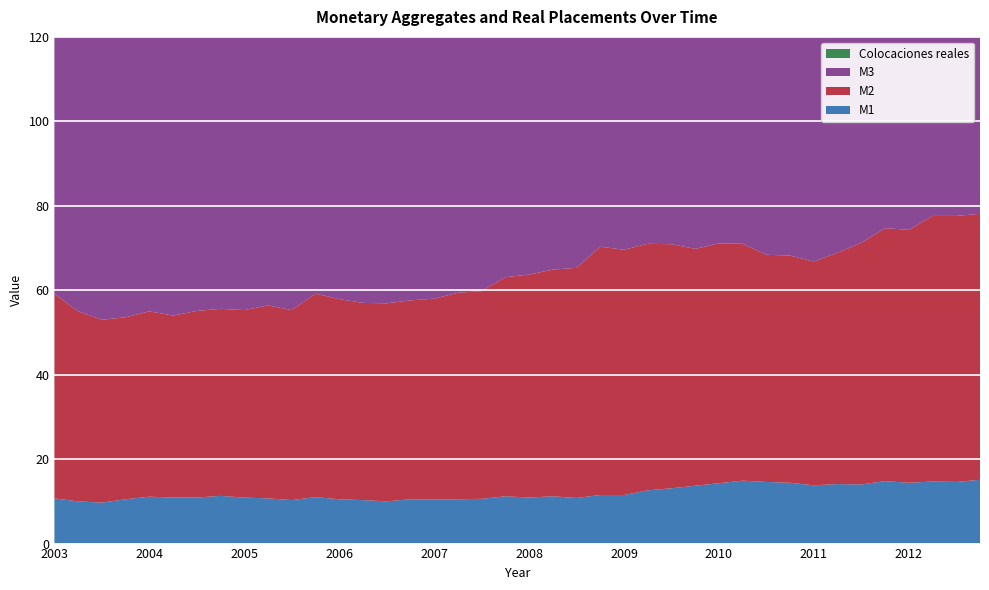

Reading left to right, what are all the values shown in this chart?

M1: 01-01-2003=10.7	01-04-2003=10.0	01-07-2003=9.7	01-10-2003=10.5	01-01-2004=11.1	01-04-2004=10.9	01-07-2004=10.9	01-10-2004=11.3	01-01-2005=10.9	01-04-2005=10.7	01-07-2005=10.3	01-10-2005=11.0	01-01-2006=10.5	01-04-2006=10.3	01-07-2006=10.0	01-10-2006=10.5	01-01-2007=10.4	01-04-2007=10.5	01-07-2007=10.6	01-10-2007=11.2	01-01-2008=10.9	01-04-2008=11.2	01-07-2008=10.8	01-10-2008=11.5	01-01-2009=11.5	01-04-2009=12.6	01-07-2009=13.1	01-10-2009=13.7	01-01-2010=14.3	01-04-2010=14.9	01-07-2010=14.6	01-10-2010=14.4	01-01-2011=13.8	01-04-2011=14.1	01-07-2011=14.0	01-10-2011=14.8	01-01-2012=14.4	01-04-2012=14.7	01-07-2012=14.6	01-10-2012=15.1
M2: 01-01-2003=48.4	01-04-2003=45.0	01-07-2003=43.3	01-10-2003=43.1	01-01-2004=43.9	01-04-2004=43.1	01-07-2004=44.2	01-10-2004=44.3	01-01-2005=44.4	01-04-2005=45.7	01-07-2005=45.0	01-10-2005=48.2	01-01-2006=47.4	01-04-2006=46.7	01-07-2006=46.9	01-10-2006=47.1	01-01-2007=47.6	01-04-2007=48.9	01-07-2007=49.2	01-10-2007=51.9	01-01-2008=52.8	01-04-2008=53.7	01-07-2008=54.5	01-10-2008=58.8	01-01-2009=58.1	01-04-2009=58.4	01-07-2009=57.8	01-10-2009=56.1	01-01-2010=56.8	01-04-2010=56.1	01-07-2010=53.8	01-10-2010=53.8	01-01-2011=53.0	01-04-2011=54.8	01-07-2011=57.2	01-10-2011=59.9	01-01-2012=59.9	01-04-2012=62.9	01-07-2012=63.0	01-10-2012=63.0
M3: 01-01-2003=95.2	01-04-2003=92.4	01-07-2003=91.2	01-10-2003=89.6	01-01-2004=89.3	01-04-2004=87.6	01-07-2004=86.9	01-10-2004=85.7	01-01-2005=83.7	01-04-2005=84.9	01-07-2005=83.7	01-10-2005=85.2	01-01-2006=82.6	01-04-2006=80.2	01-07-2006=79.6	01-10-2006=79.2	01-01-2007=79.0	01-04-2007=80.1	01-07-2007=80.6	01-10-2007=82.9	01-01-2008=82.6	01-04-2008=86.3	01-07-2008=90.5	01-10-2008=94.6	01-01-2009=94.9	01-04-2009=96.2	01-07-2009=95.2	01-10-2009=92.6	01-01-2010=93.2	01-04-2010=92.3	01-07-2010=89.2	01-10-2010=89.9	01-01-2011=89.7	01-04-2011=91.5	01-07-2011=95.5	01-10-2011=99.3	01-01-2012=100.5	01-04-2012=102.8	01-07-2012=102.0	01-10-2012=101.6
Colocaciones reales: 01-01-2003=59.1	01-04-2003=59.6	01-07-2003=59.3	01-10-2003=60.2	01-01-2004=62.0	01-04-2004=62.6	01-07-2004=62.9	01-10-2004=63.4	01-01-2005=65.0	01-04-2005=65.4	01-07-2005=65.9	01-10-2005=68.7	01-01-2006=69.9	01-04-2006=71.3	01-07-2006=72.0	01-10-2006=74.6	01-01-2007=75.7	01-04-2007=76.6	01-07-2007=77.2	01-10-2007=79.9	01-01-2008=79.2	01-04-2008=81.8	01-07-2008=82.0	01-10-2008=84.9	01-01-2009=82.7	01-04-2009=82.2	01-07-2009=83.3	01-10-2009=85.6	01-01-2010=85.5	01-04-2010=86.1	01-07-2010=84.4	01-10-2010=85.0	01-01-2011=85.5	01-04-2011=86.5	01-07-2011=89.1	01-10-2011=89.7	01-01-2012=90.6	01-04-2012=93.5	01-07-2012=92.5	01-10-2012=94.4